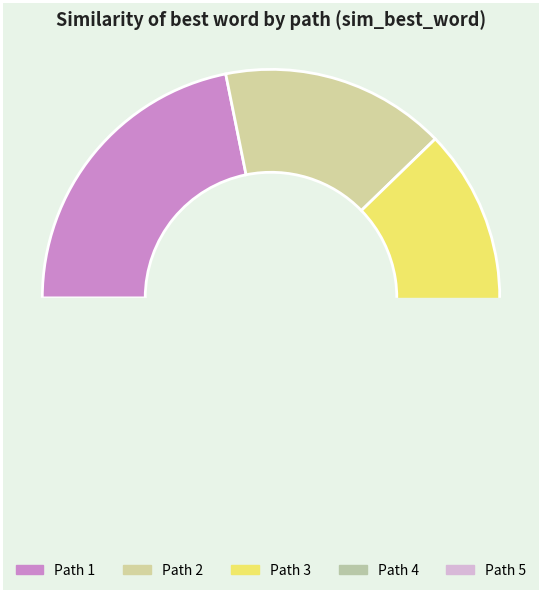

Count the number of slices in the pie.

5